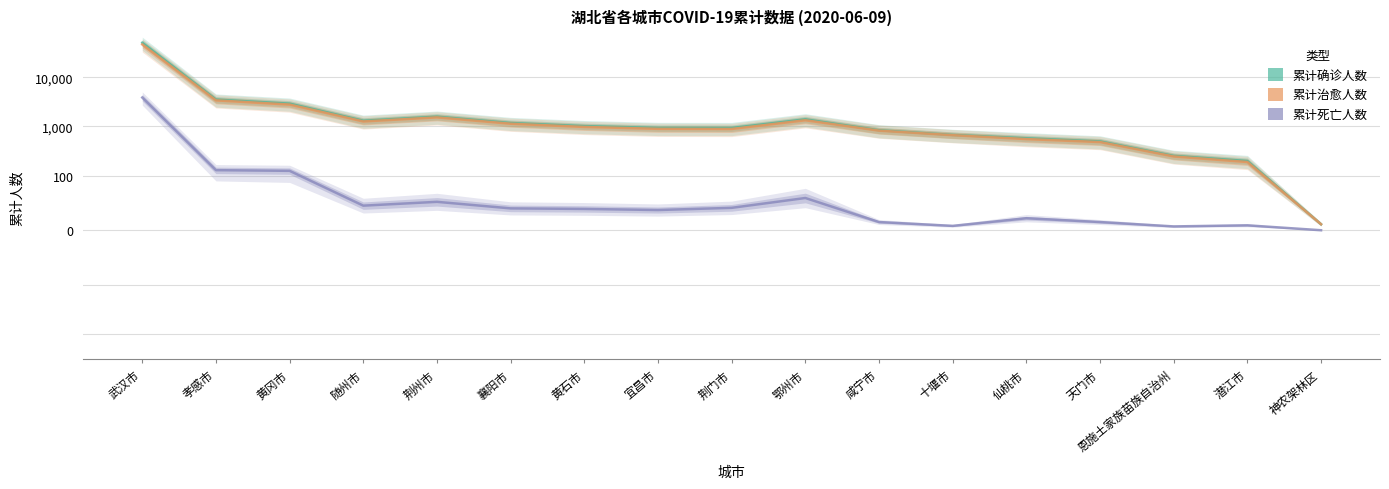

Is the value of 累计死亡人数 at 鄂州市 greater than the value of 累计确诊人数 at 天门市?

No